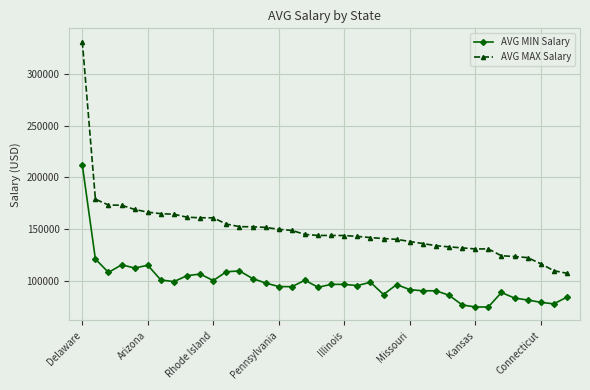

Which series has the largest total across all categories?

AVG MAX Salary